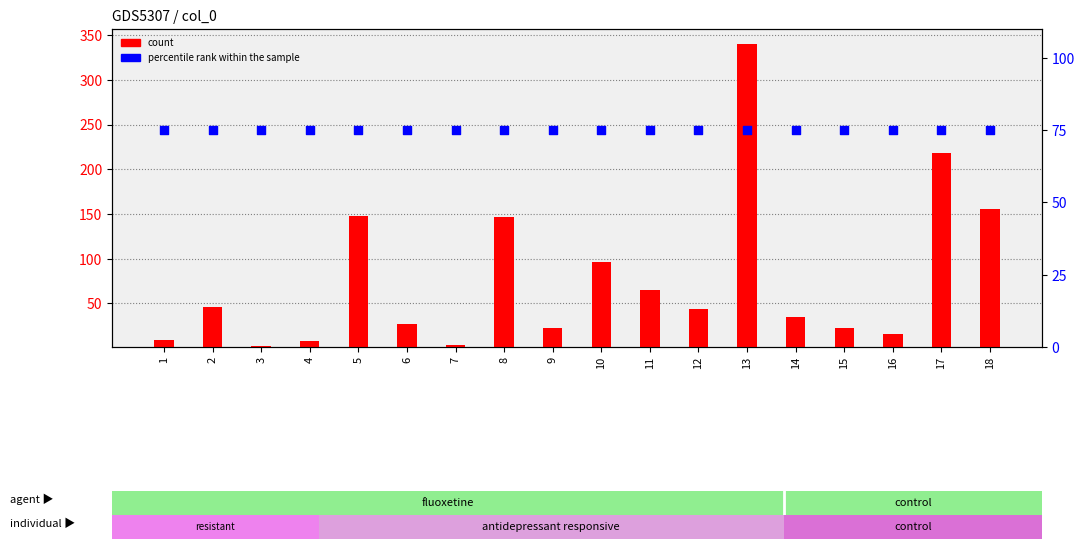

At how many categories does at least one series exceed 75?

6